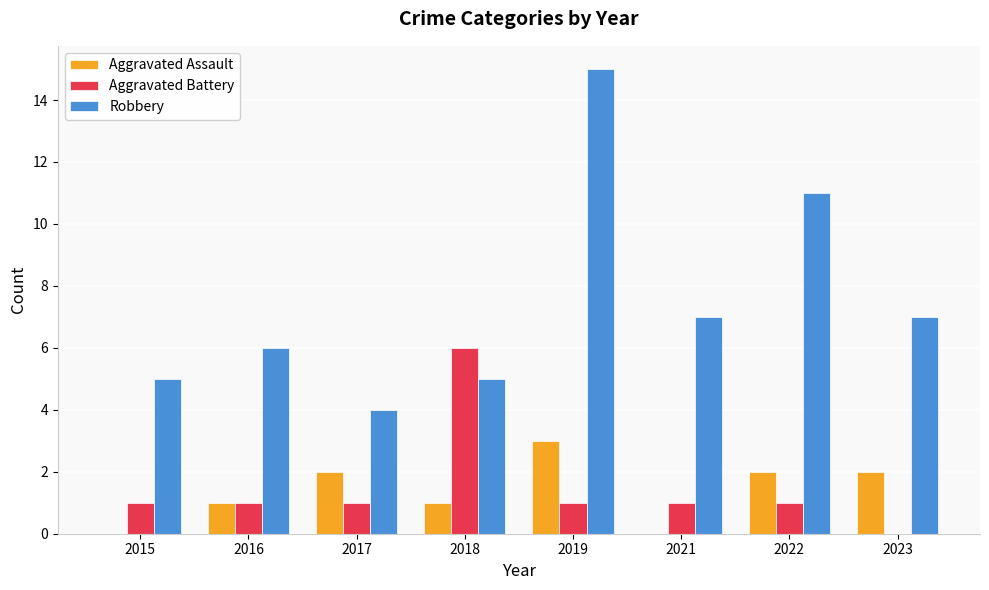

Count the number of categories in the chart.

8